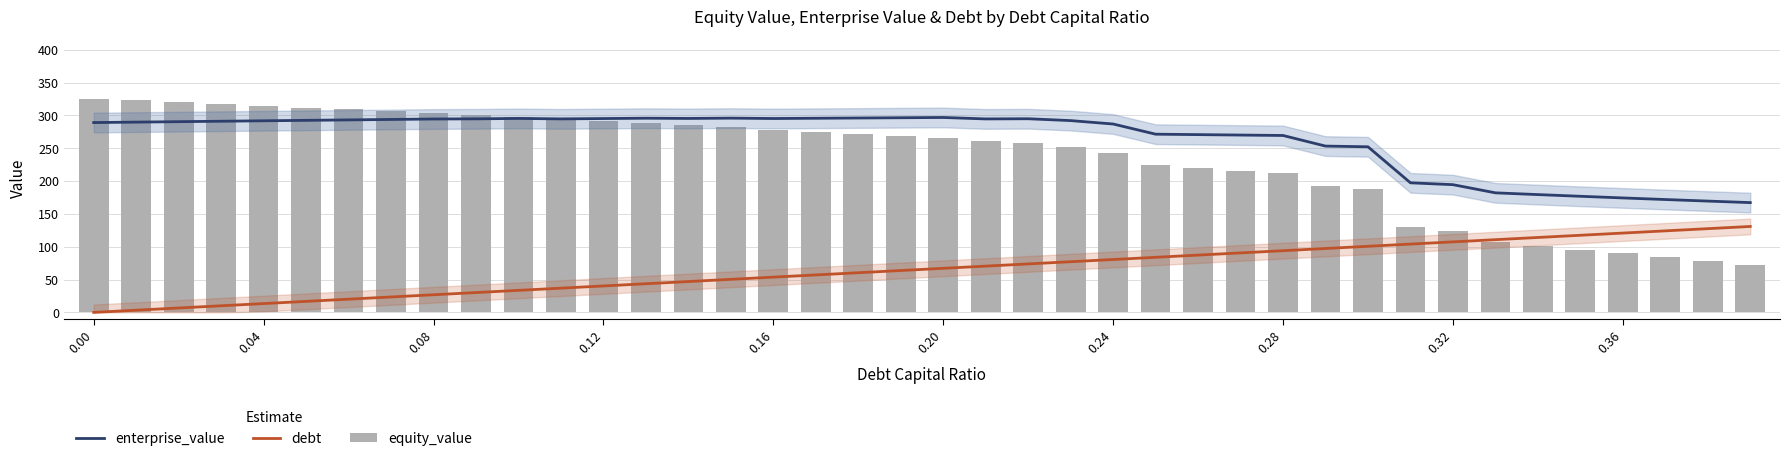

The enterprise_value series shows 62.1 at 10. True or false?

False